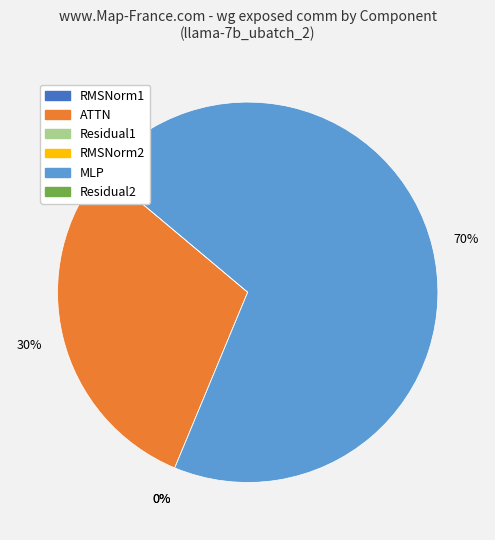

Count the number of slices in the pie.

6